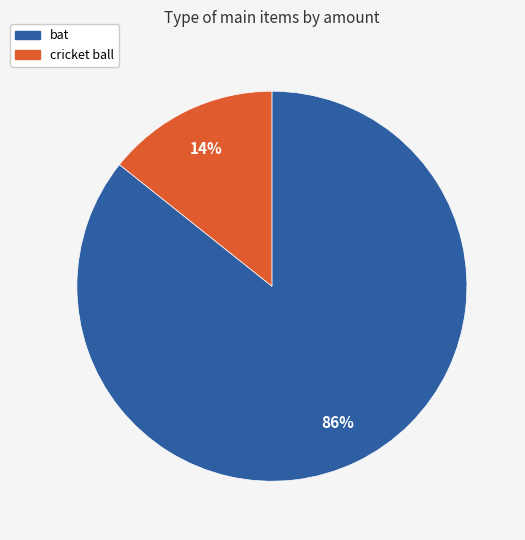

Count the number of slices in the pie.

2